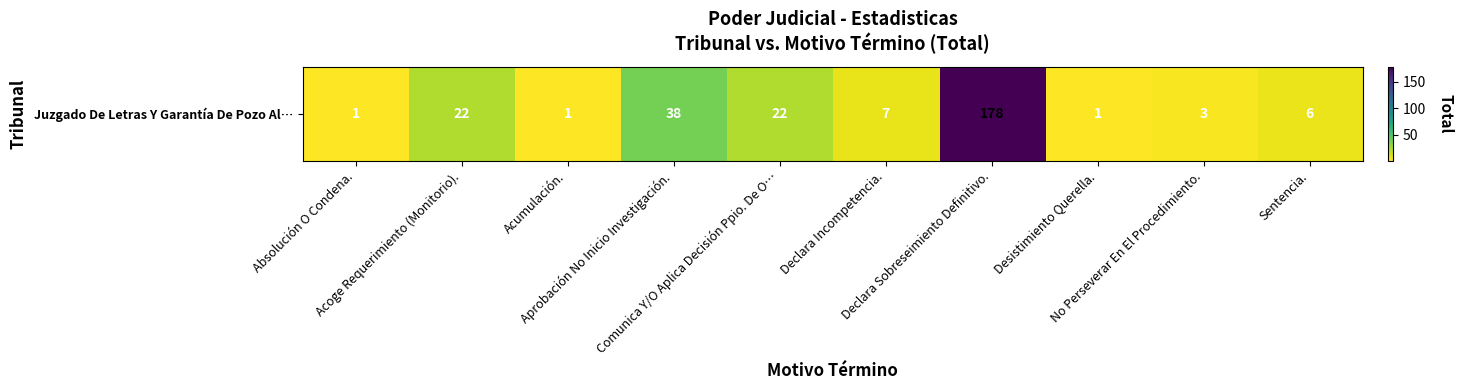

Reading left to right, what are all the values shown in this chart?

Absolución O Condena.=1	Acoge Requerimiento (Monitorio).=22	Acumulación.=1	Aprobación No Inicio Investigación.=38	Comunica Y/O Aplica Decisión Ppio. De O…=22	Declara Incompetencia.=7	Declara Sobreseimiento Definitivo.=178	Desistimiento Querella.=1	No Perseverar En El Procedimiento.=3	Sentencia.=6